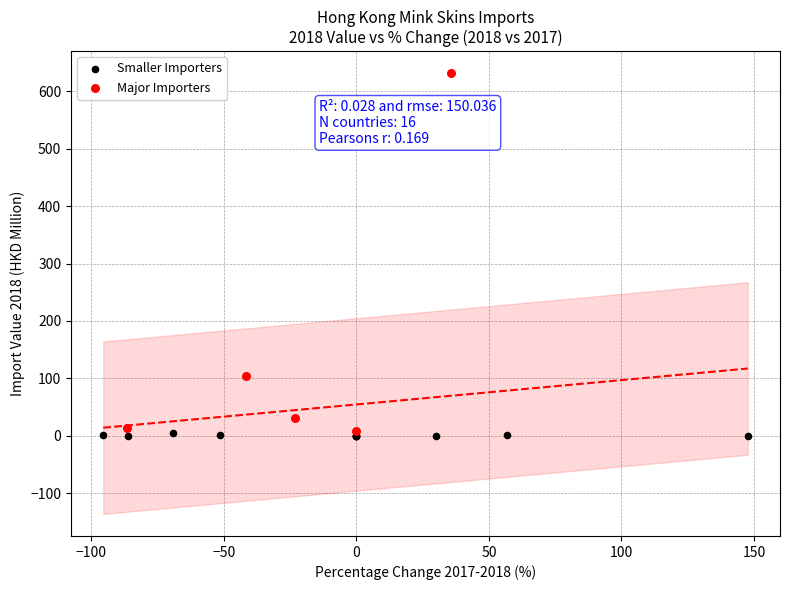

Which series has the widest spread of Y values?

Major Importers